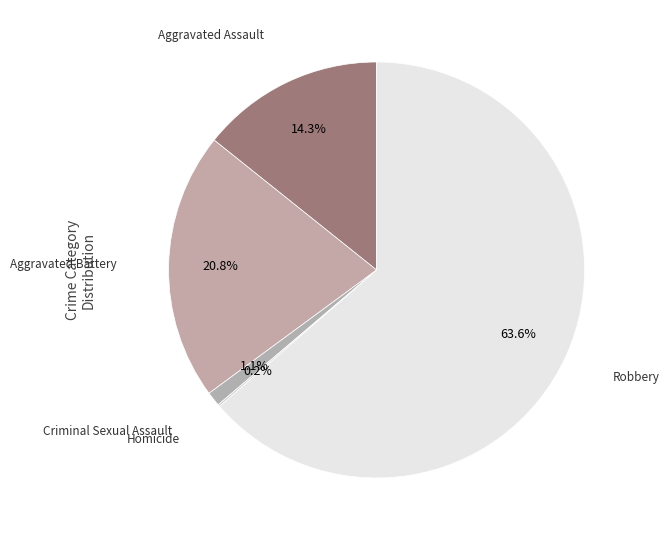

What is the largest slice in the pie chart?

Robbery